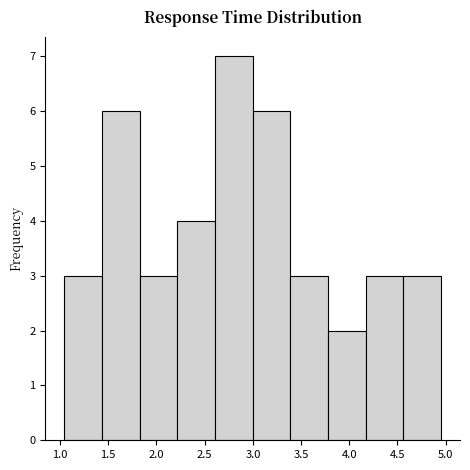

Which range on the x-axis has the tallest bar?

2.60 to 3.00